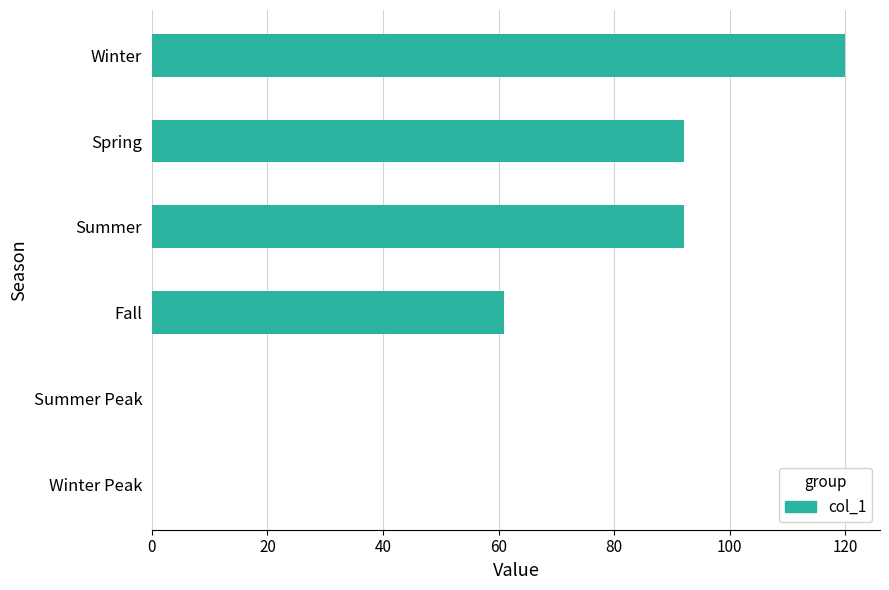

The value at Summer Peak is 62. True or false?

False